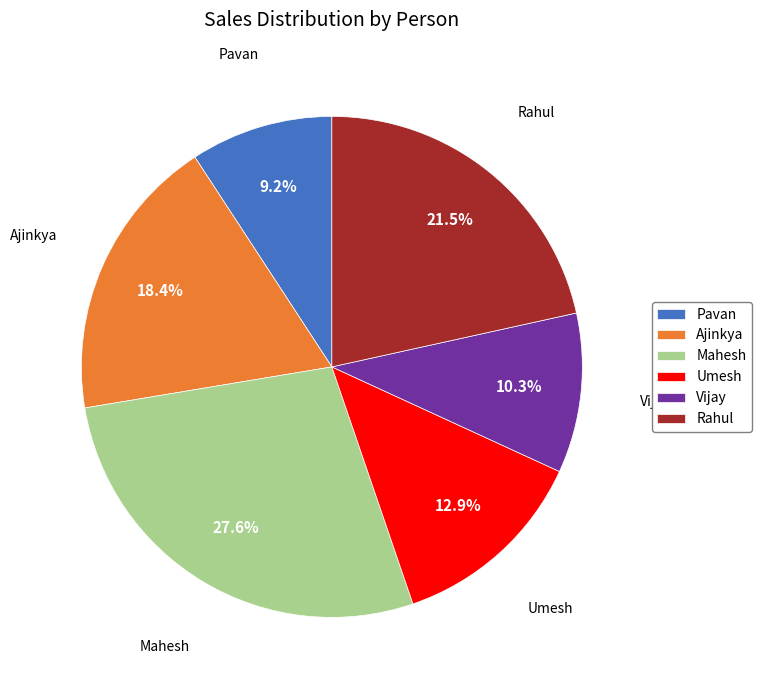

Between Ajinkya and Mahesh, which is larger?

Mahesh